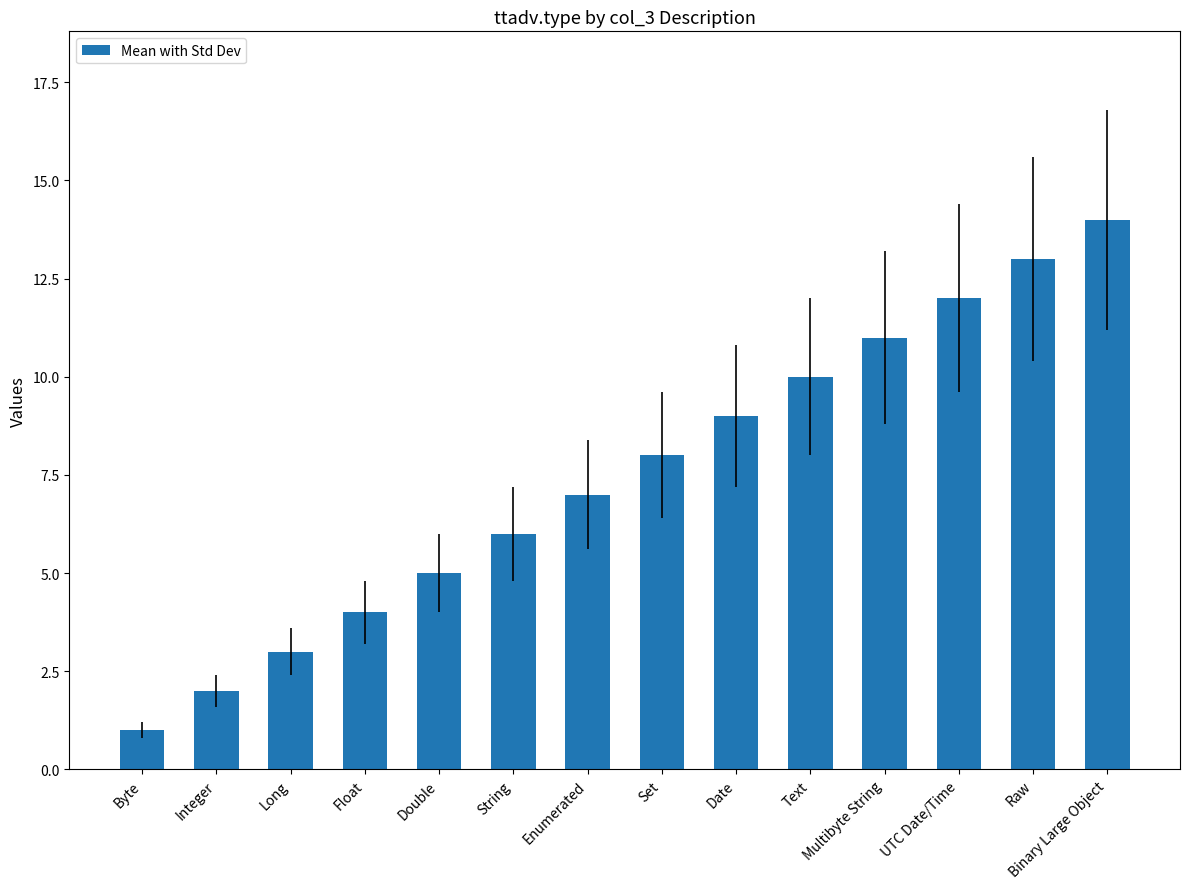

What is the difference between the maximum and minimum values?

13